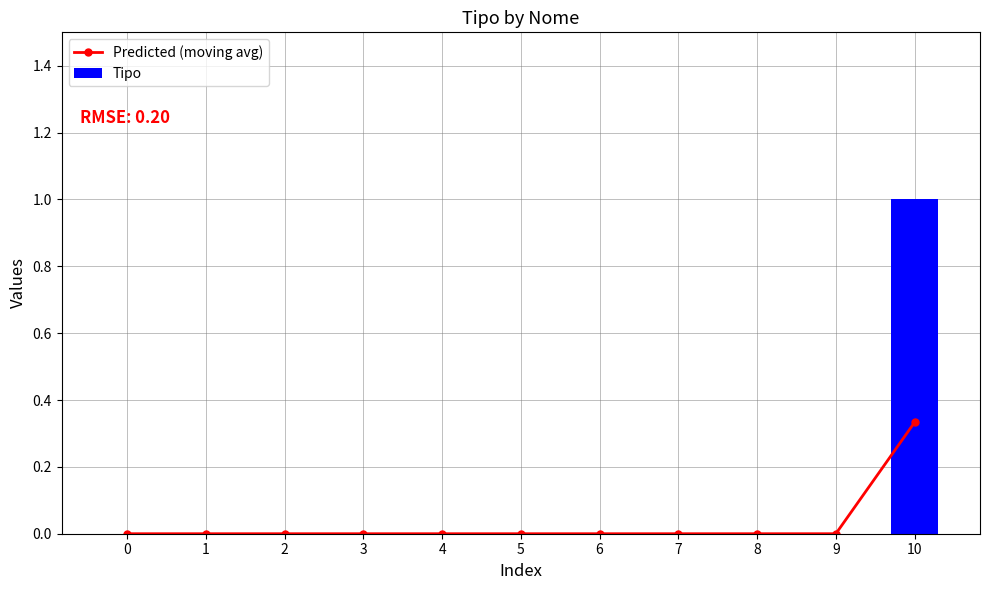

Which has a higher value, 4 or 10?

10